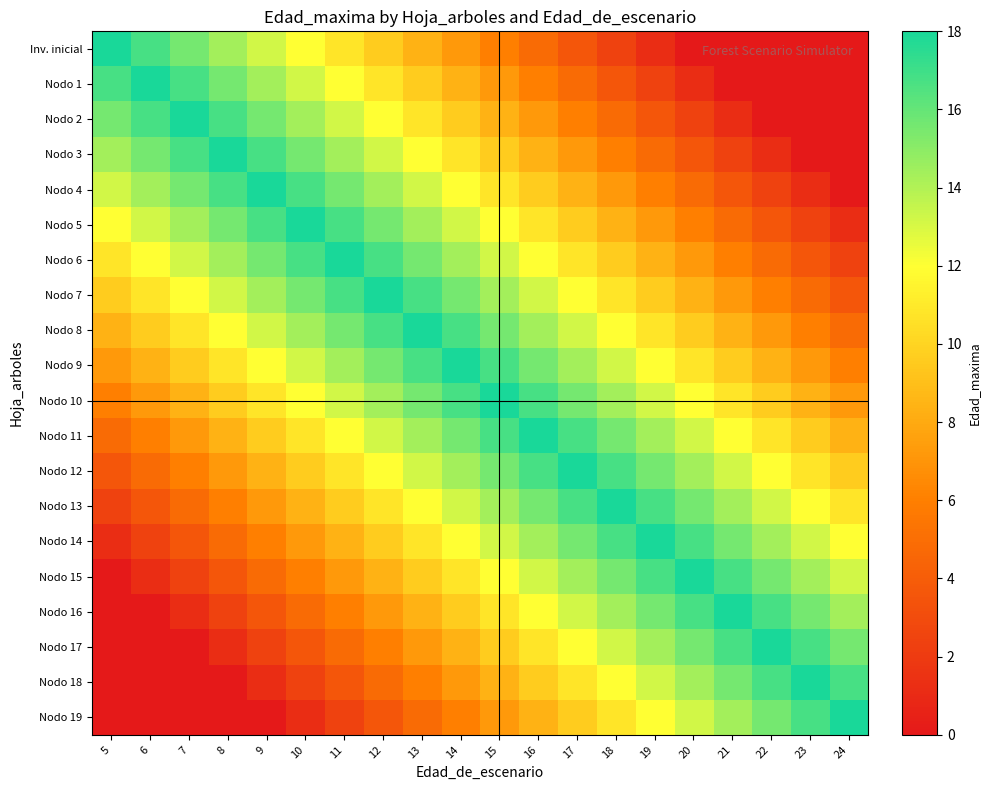

What is the spread (max minus min) of values at 24?

18.0